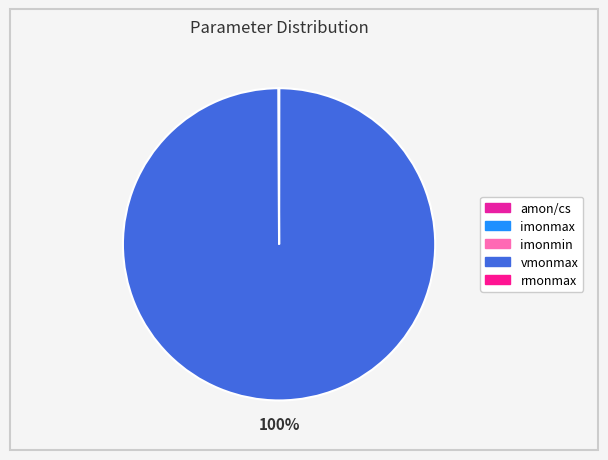

Is there any slice that represents more than half of the pie?

Yes